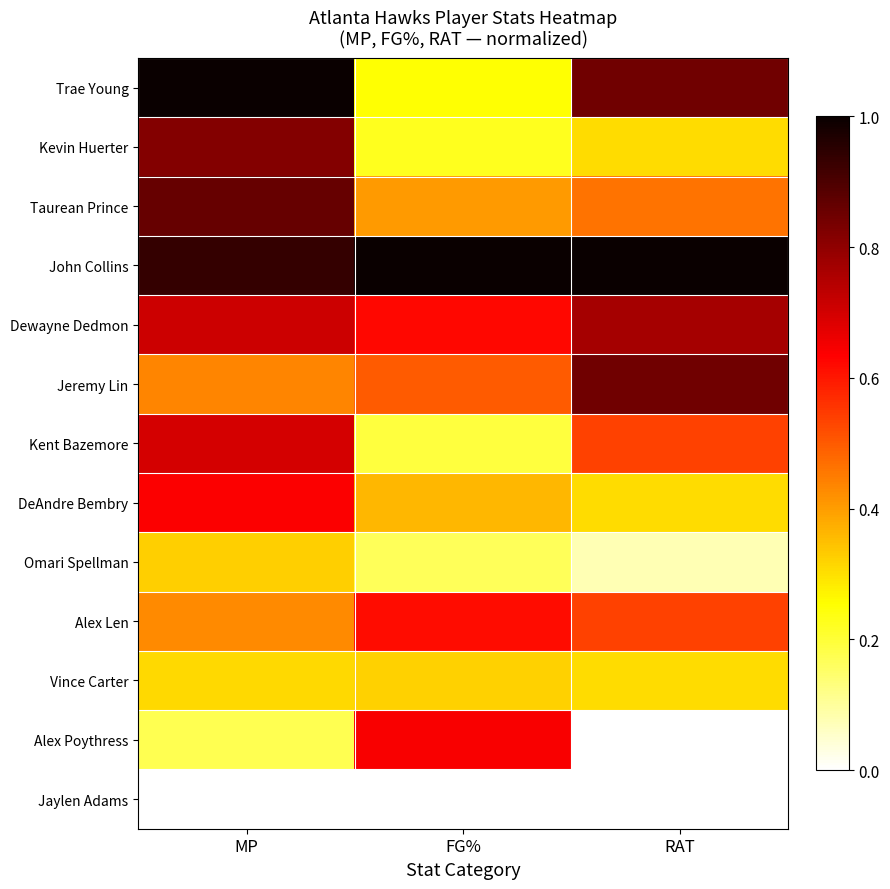

What is the total value across all series at FG%?

5.3